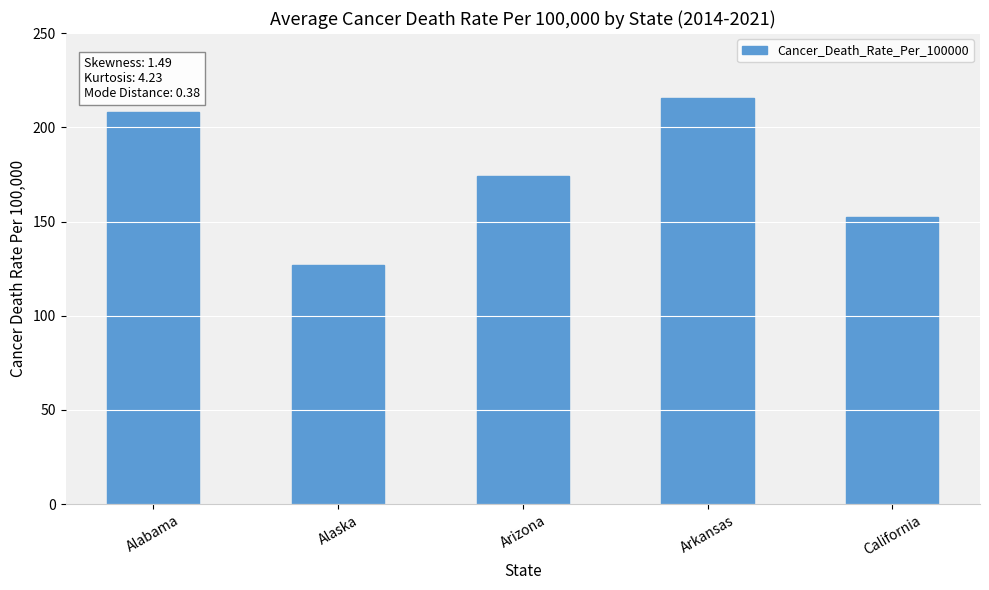

At which category does the chart reach its minimum across all series?

Alaska